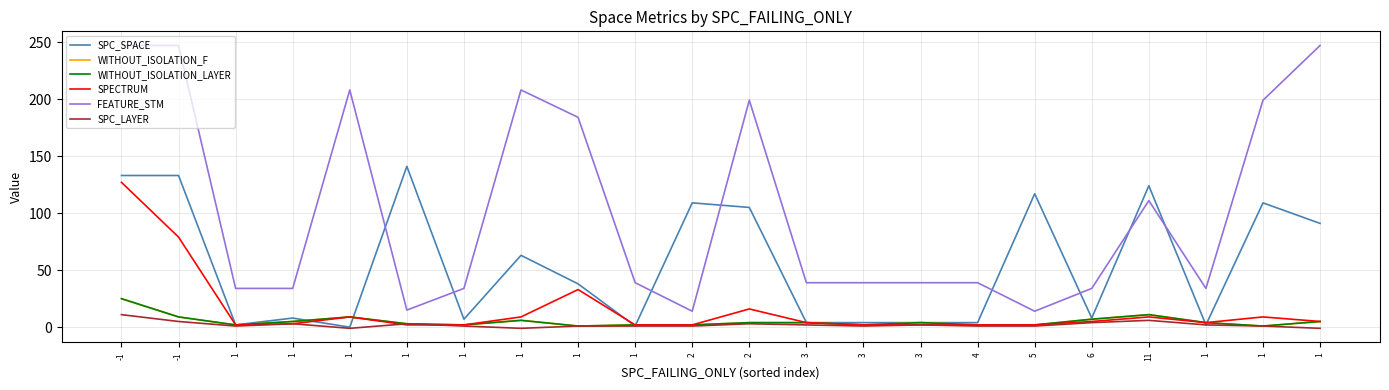

Does the chart display data point markers on the line(s)?

No